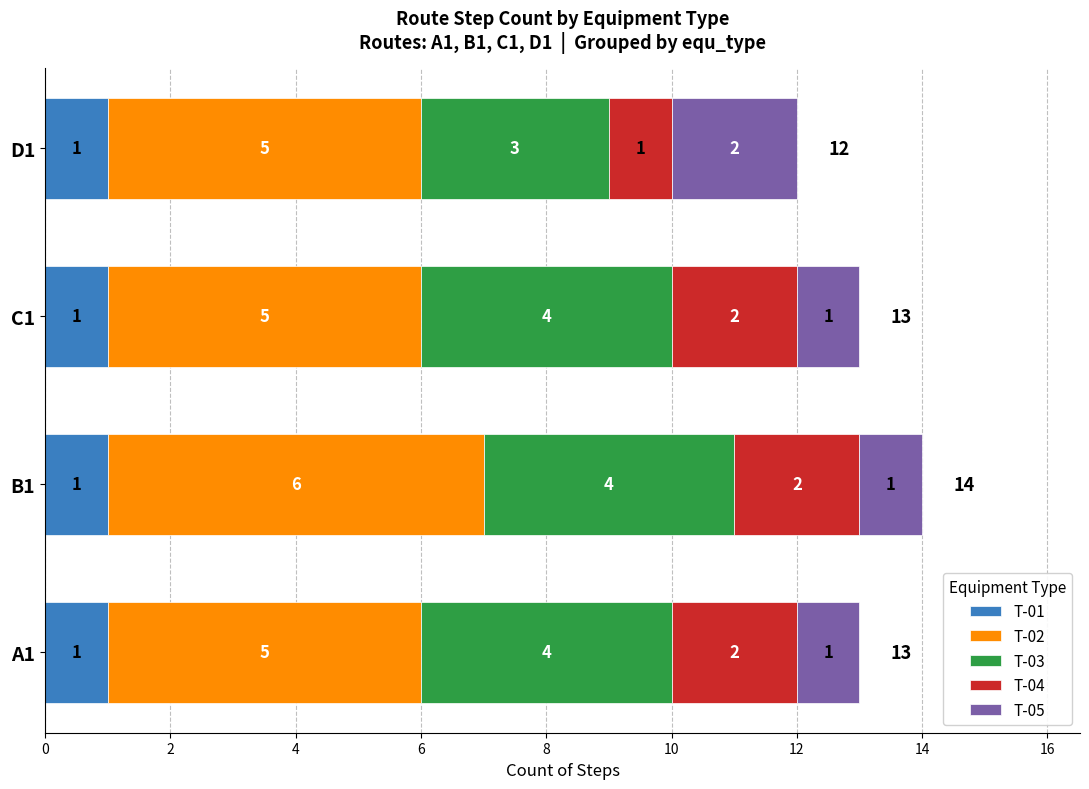

What is the total value across all series at D1?

12